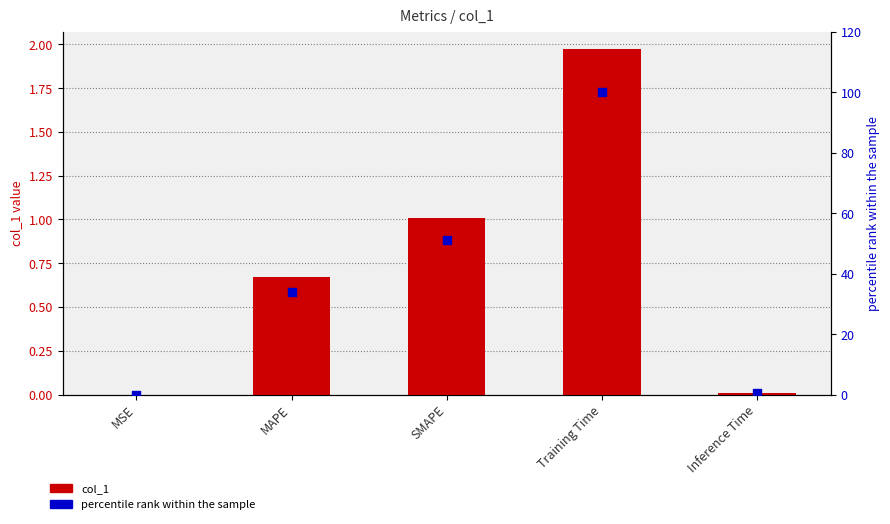

Which series contains the lowest Y value?

col_1